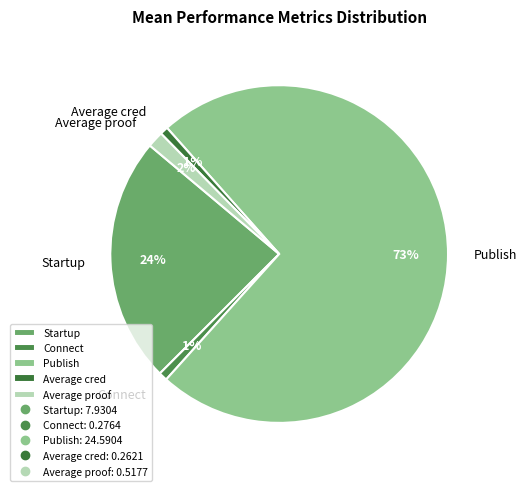

To the nearest percent, what percentage of the pie is Average proof?

2%